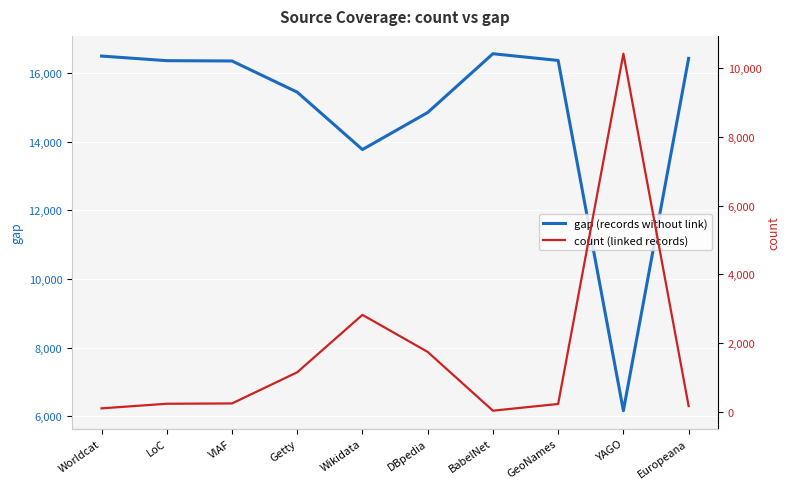

What position from the right is Getty?

7